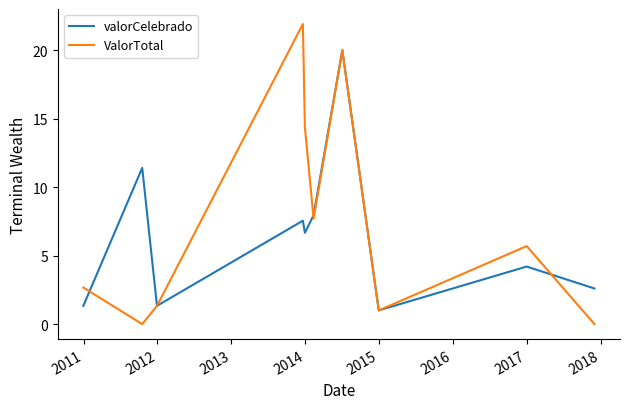

Which series has the widest spread of values?

ValorTotal